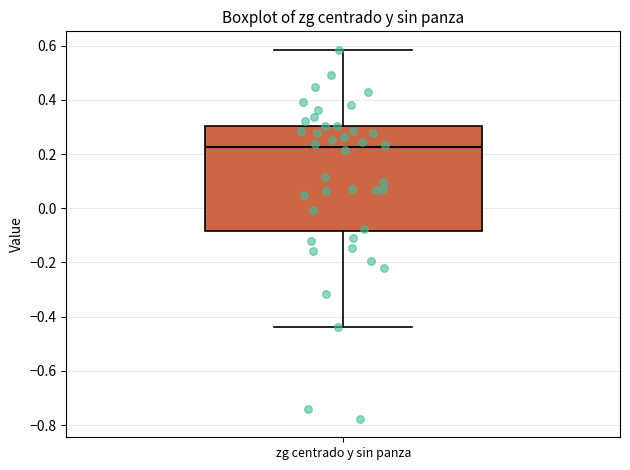

Where does the upper whisker of the box for zg centrado y sin panza end on the y-axis? The values are not printed on the chart, so give them approximately, as read against the axis.

0.58